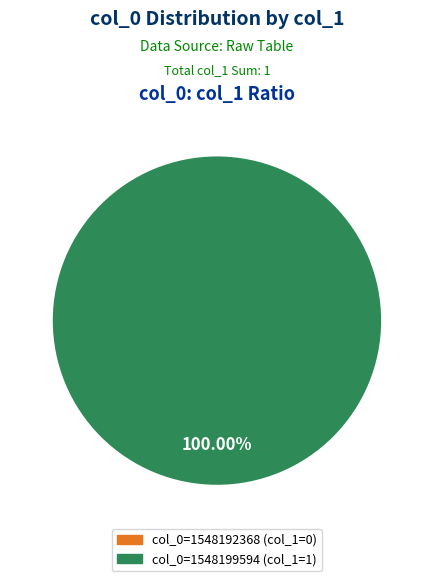

What portion of the pie excludes 1548192368?

100.0%